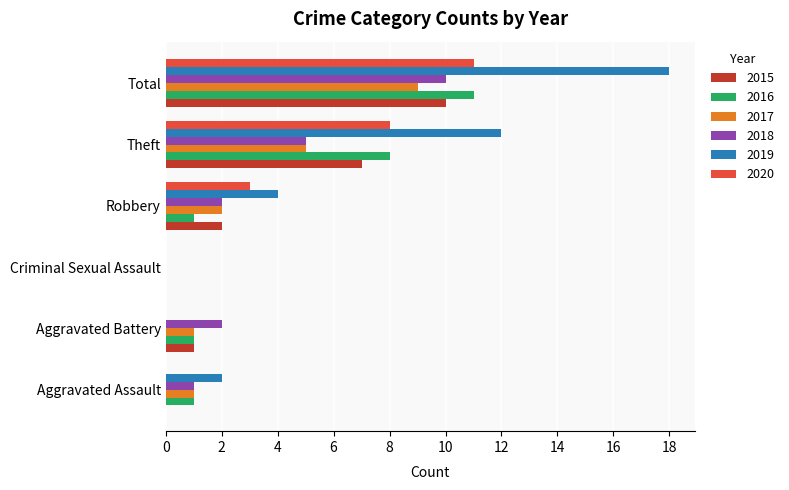

What is the total value across all series at Total?

69